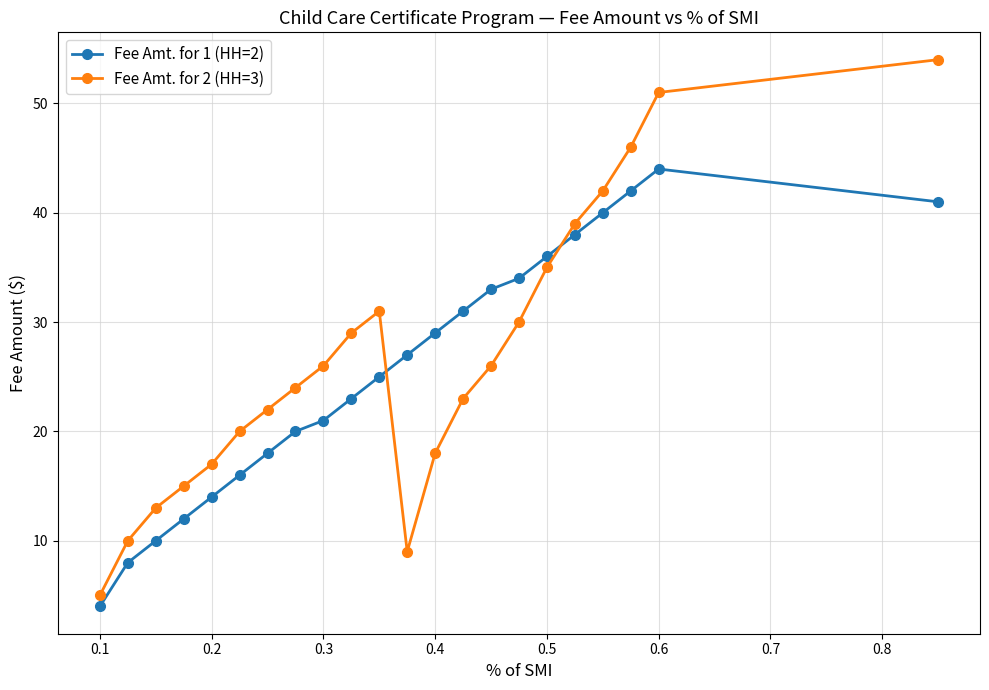

Rank the series by their maximum value, from highest to lowest.

Fee Amt. for 2 (HH=3), Fee Amt. for 1 (HH=2)